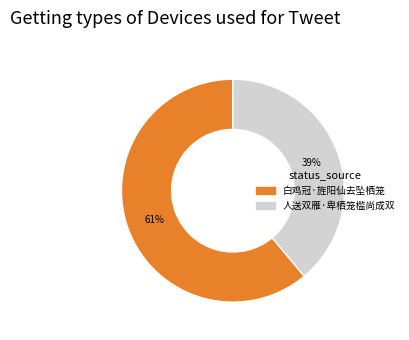

Does 人送双雁·卑栖笼槛尚成双 represent more than half of the total?

No